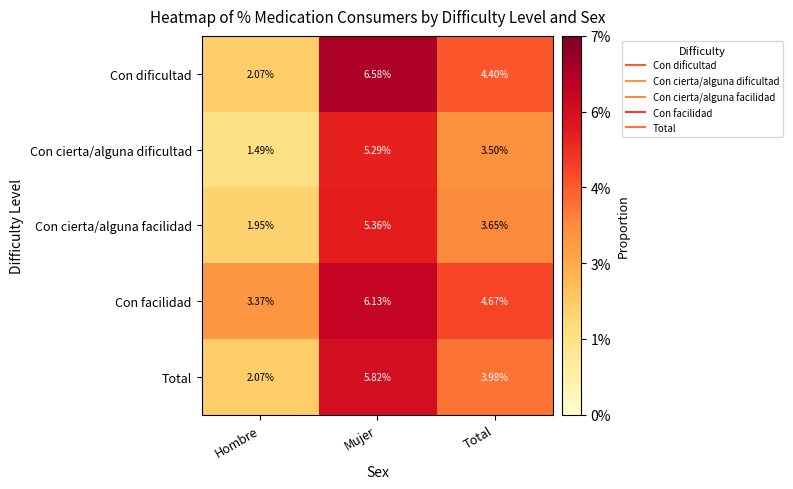

At which category is the sum across all series the highest?

Mujer